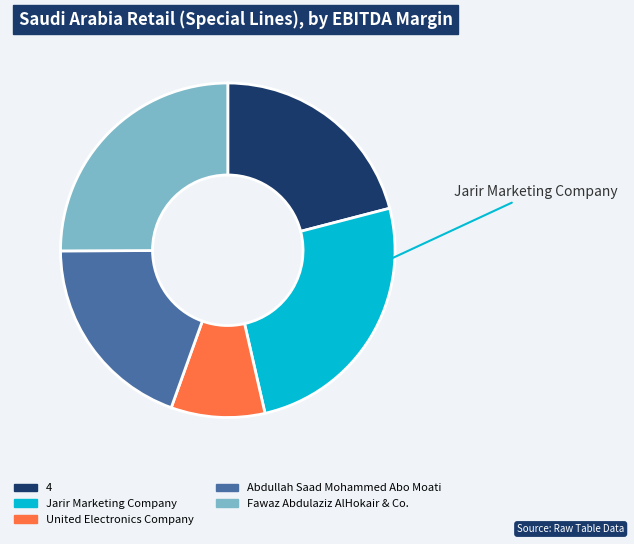

Does Fawaz Abdulaziz AlHokair & Co. account for over 50% of the chart?

No